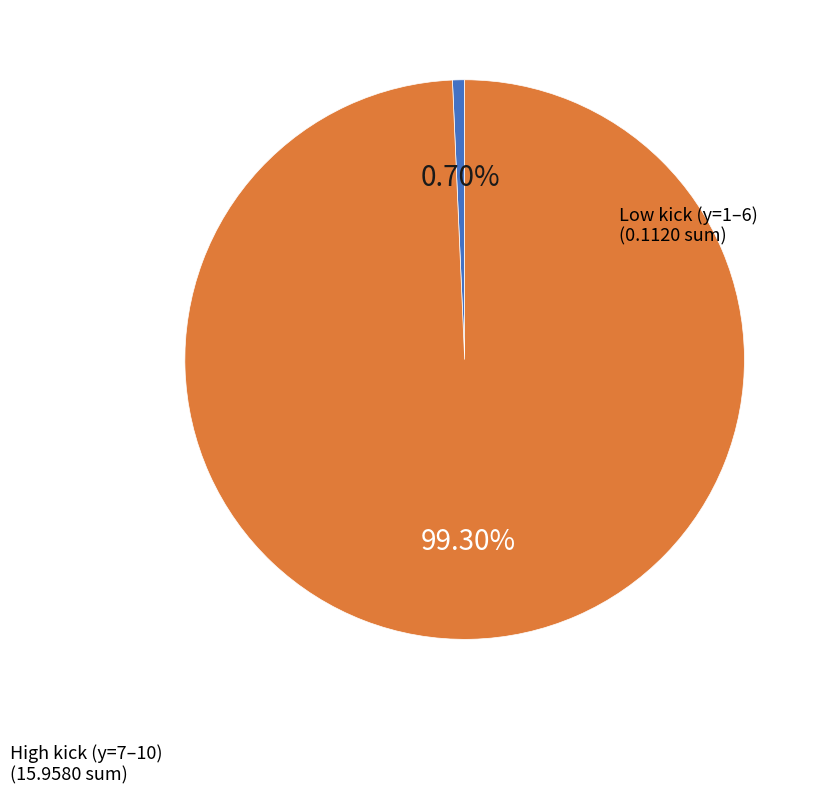

Does any single category account for the majority?

Yes